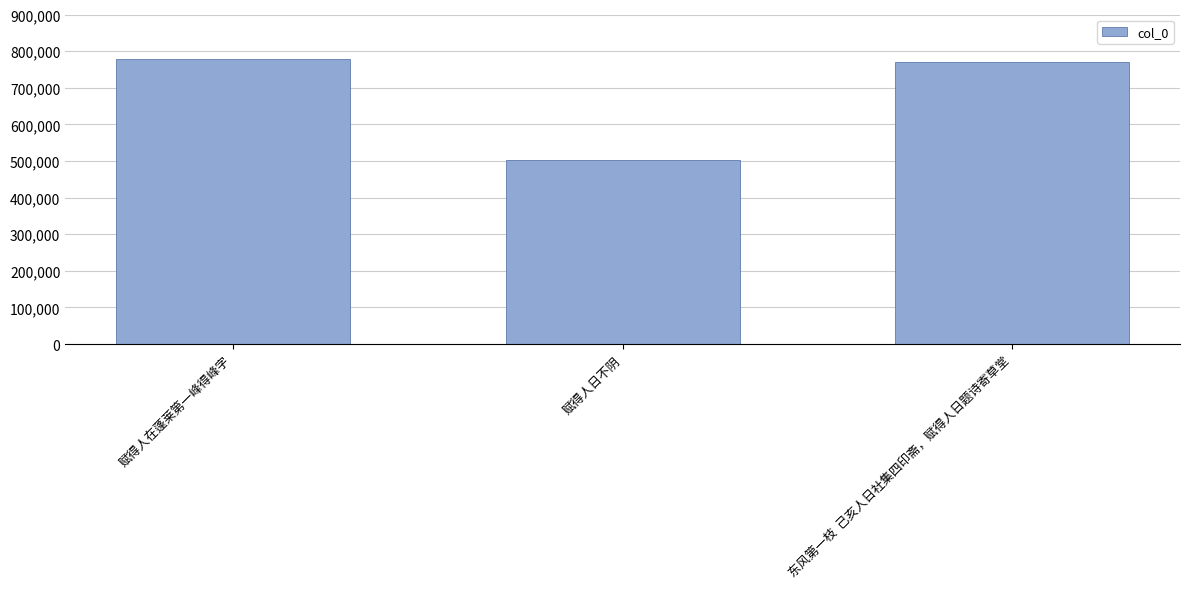

Approximately how many times larger is the value at 赋得人日不阴 compared to 东风第一枝  己亥人日社集四印斋，赋得人日题诗寄草堂?

0.7